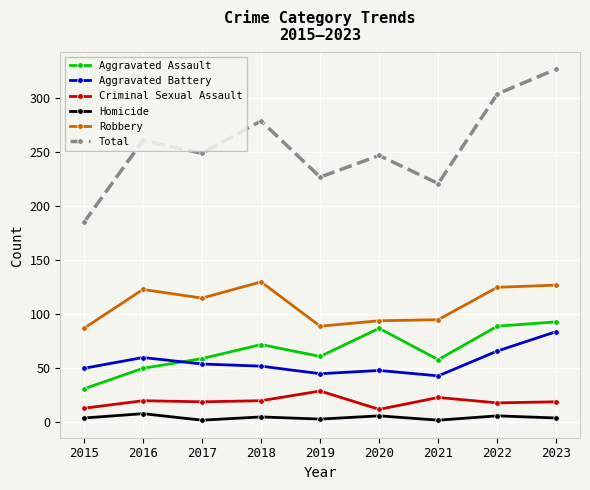

Which series has the largest total across all categories?

Total